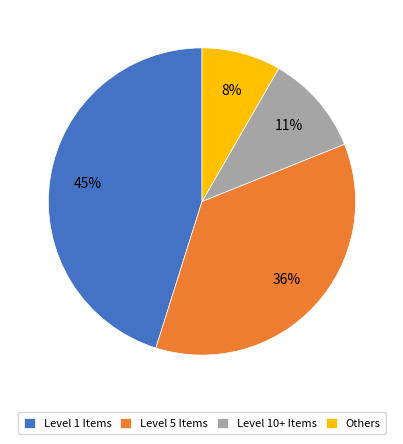

To the nearest percent, what is the difference between the Level 5 Items and Others slice percentages?

28%